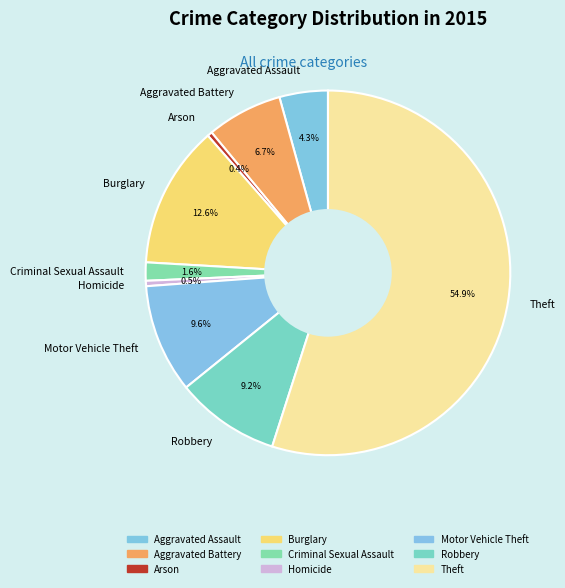

What portion of the pie excludes Burglary?

87.4%